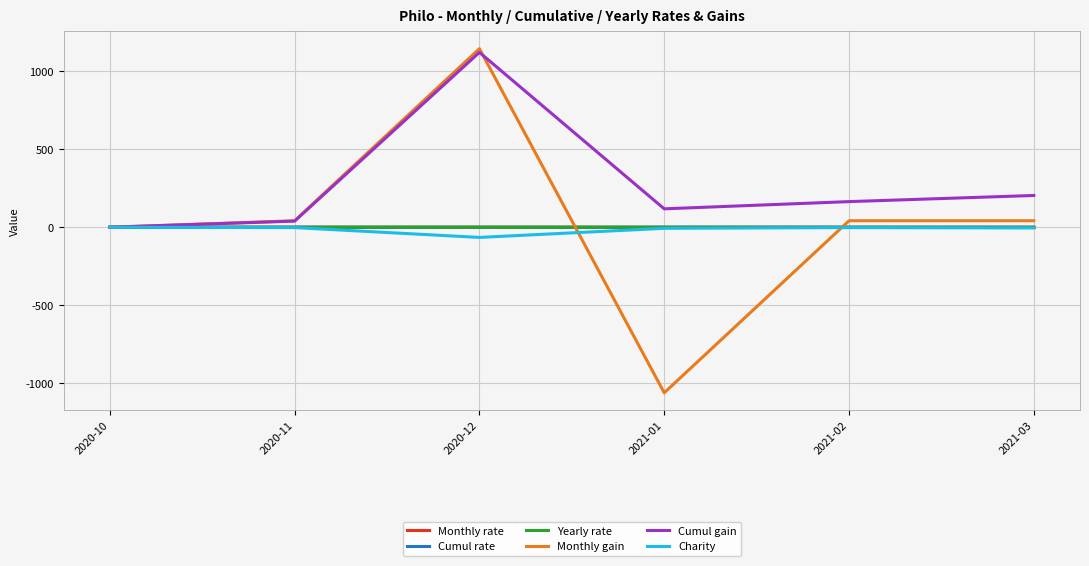

Is this an area chart (filled region under the line)?

No